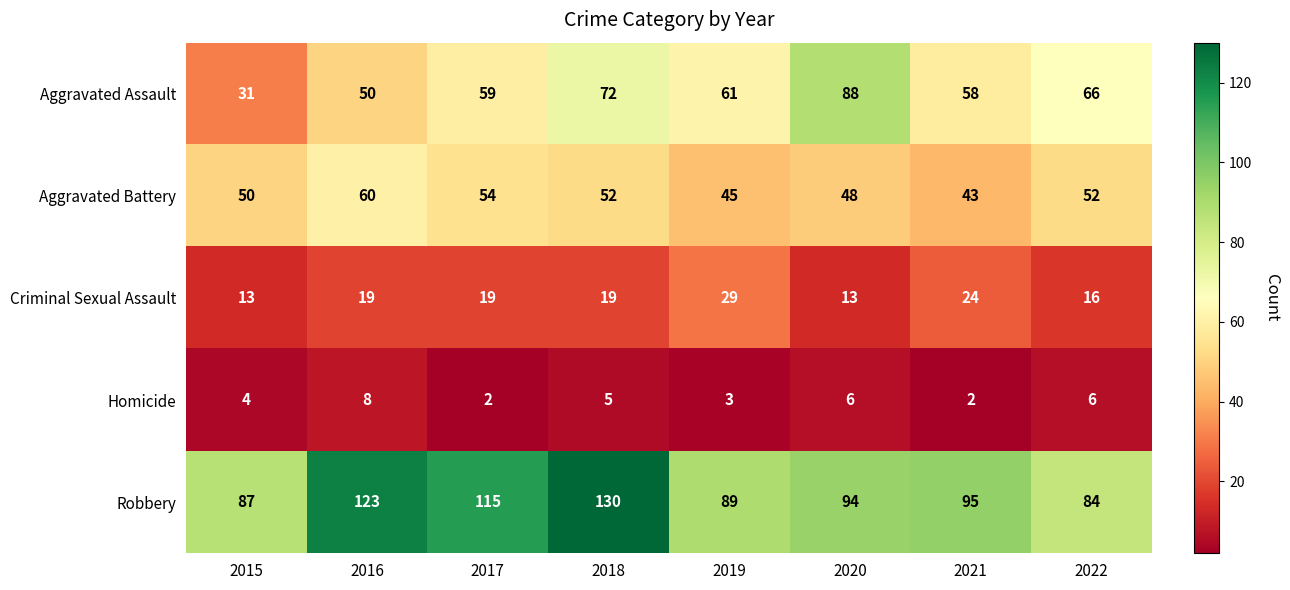

Where is Aggravated Battery nearest to the value 51?

2015